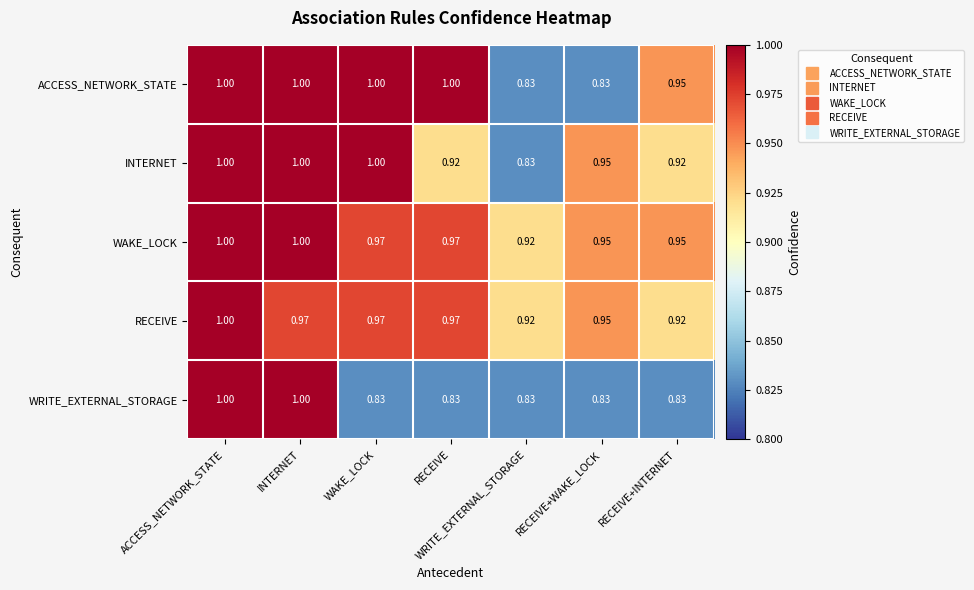

How many categories are shown in the chart?

7